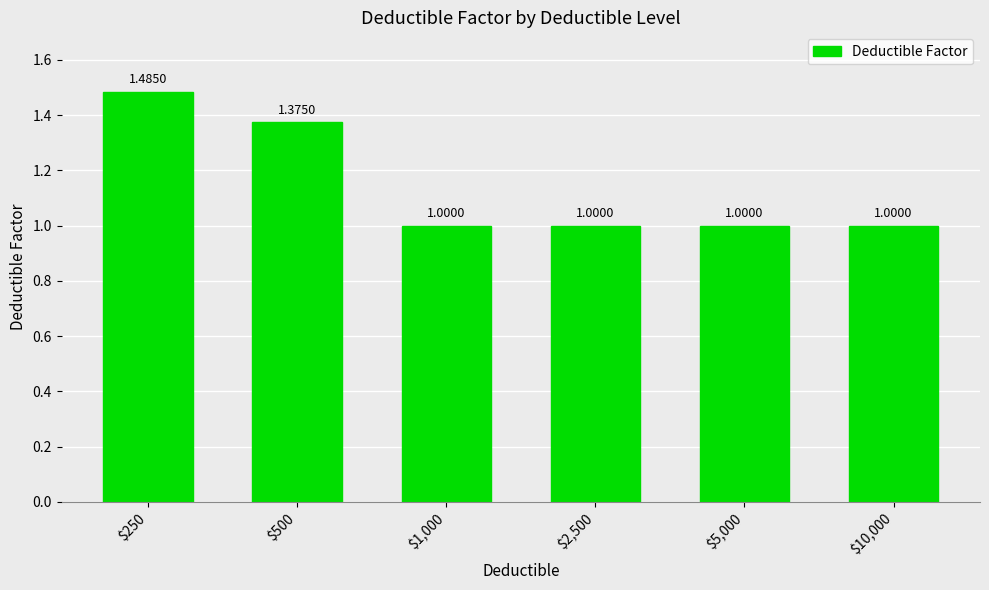

What is the difference between the values at $250 and $500?

0.1